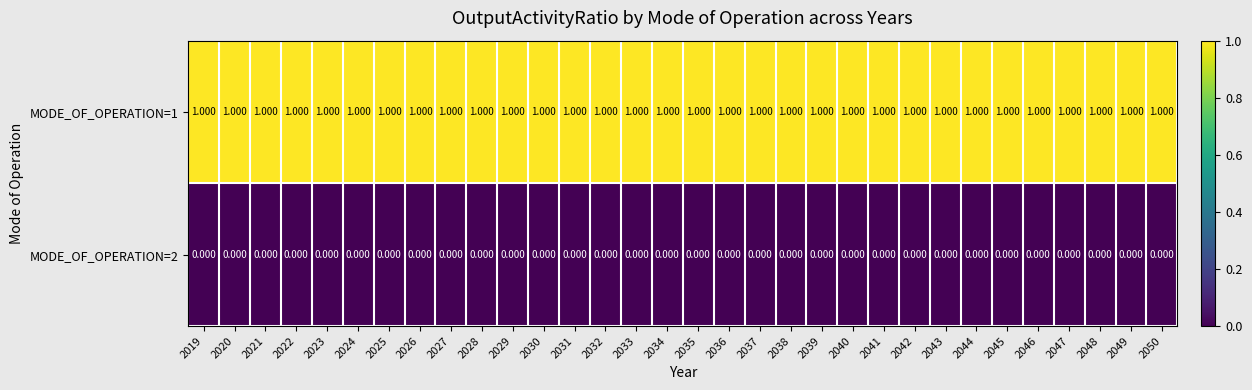

Is the value of MODE_OF_OPERATION=2 at 2049 greater than the value of MODE_OF_OPERATION=1 at 2039?

No